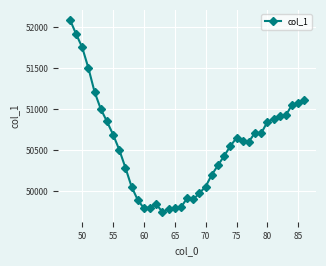

What is the value of the 30th point from the left?

50601.9